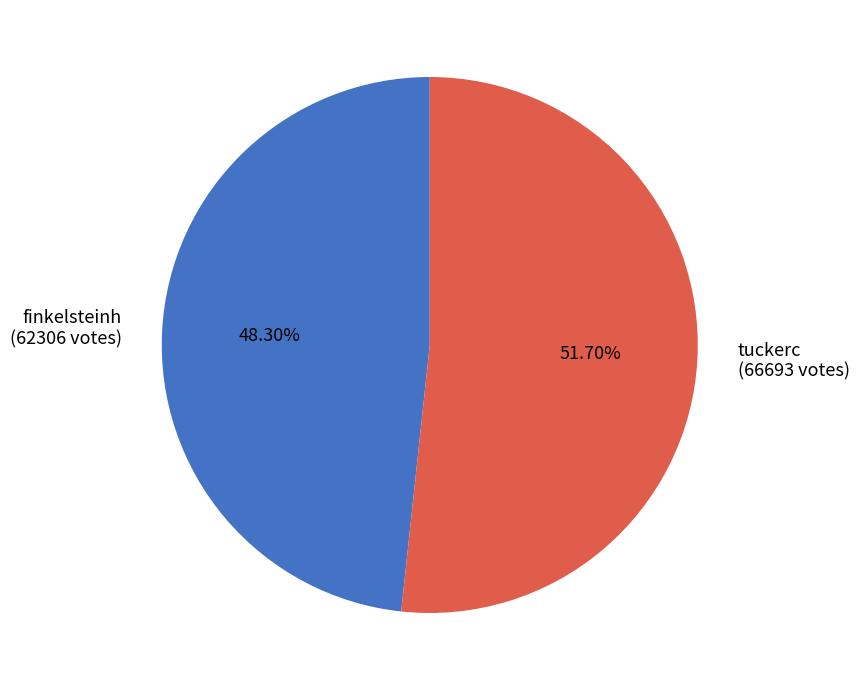

What is the ratio of the value at finkelsteinh to the value at tuckerc?

0.9